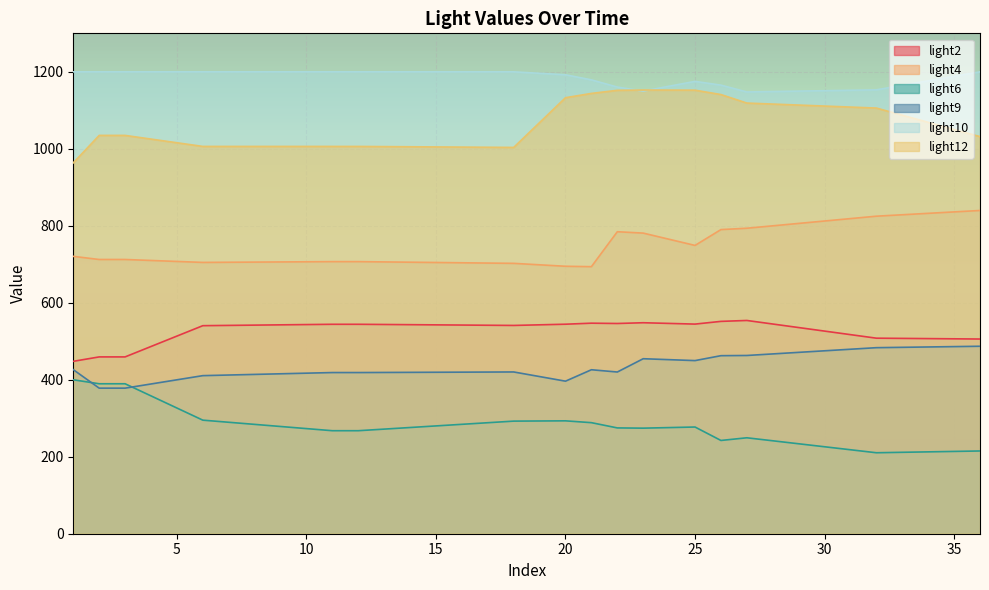

Which label corresponds to the smallest value in the chart?

32